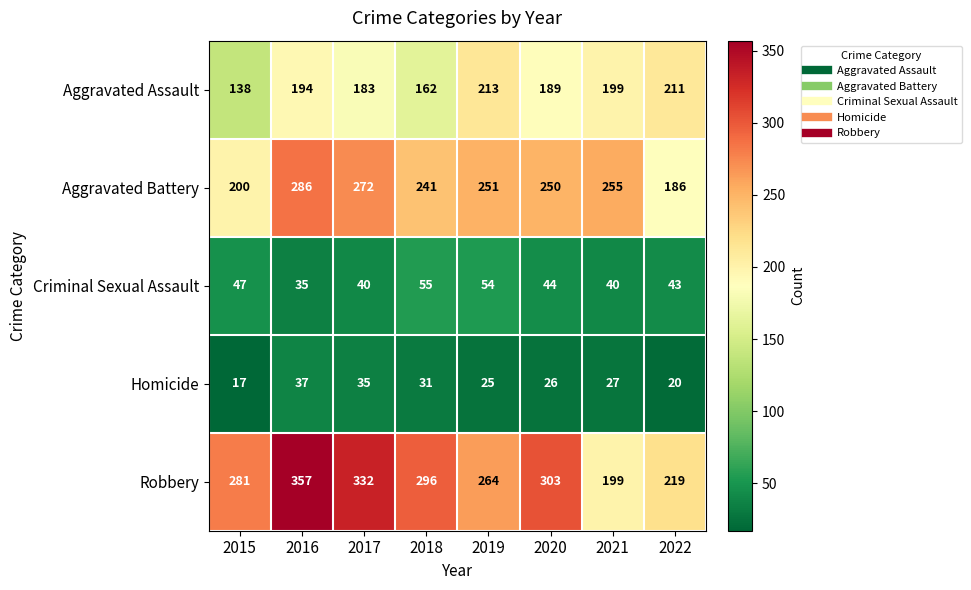

What is the difference between the maximum and minimum values in the Criminal Sexual Assault series?

20